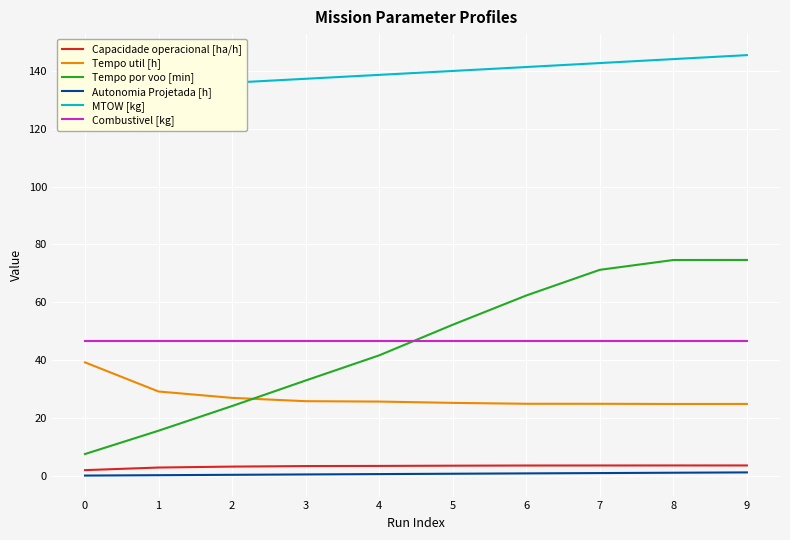

Between 3 and 5, which is larger?

5